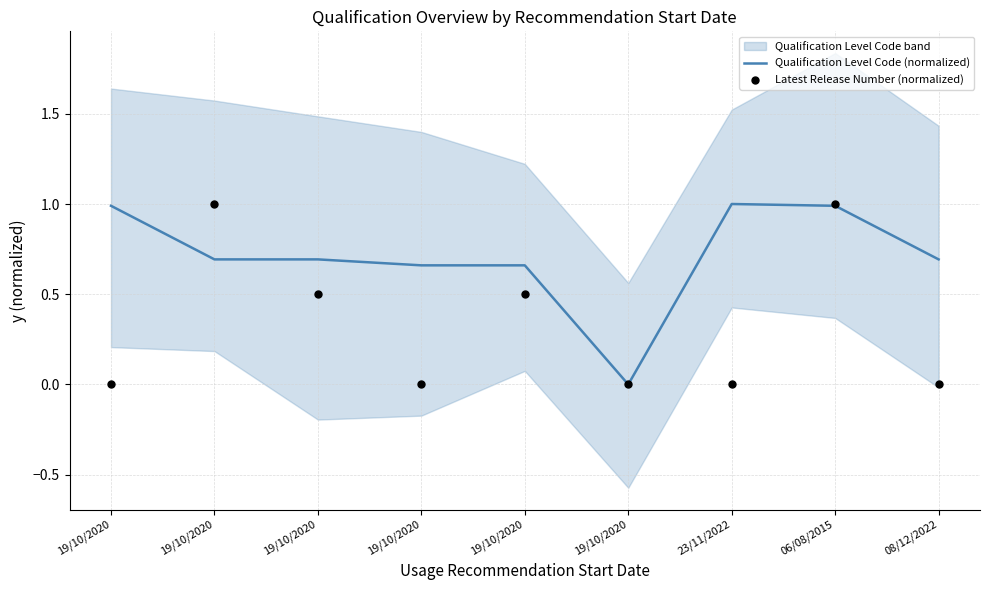

Which series has the largest total across all categories?

Qualification Level Code (normalized)